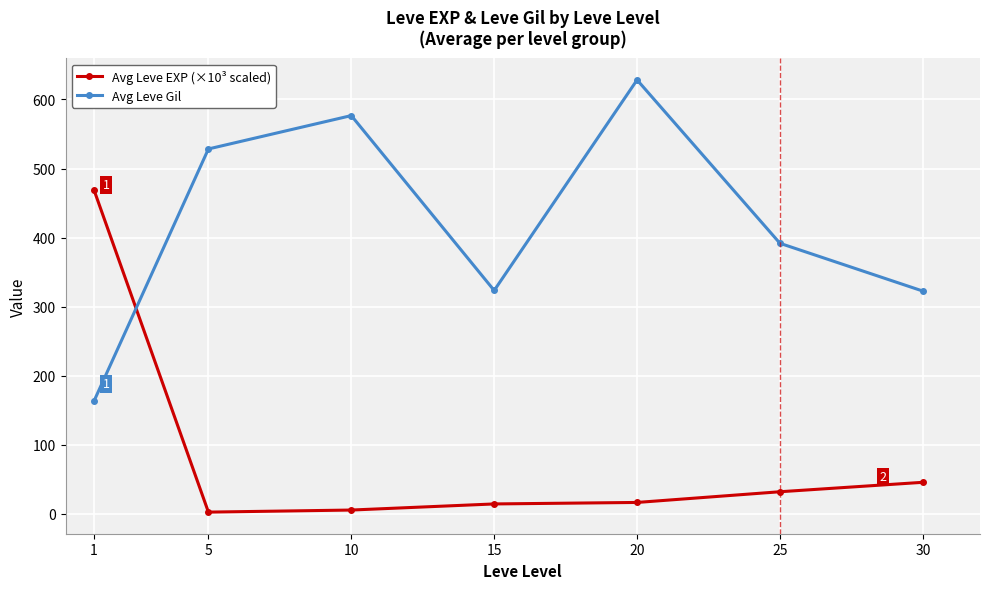

List the series in order of their peak value, highest first.

Avg Leve Gil, Avg Leve EXP (×10³ scaled)